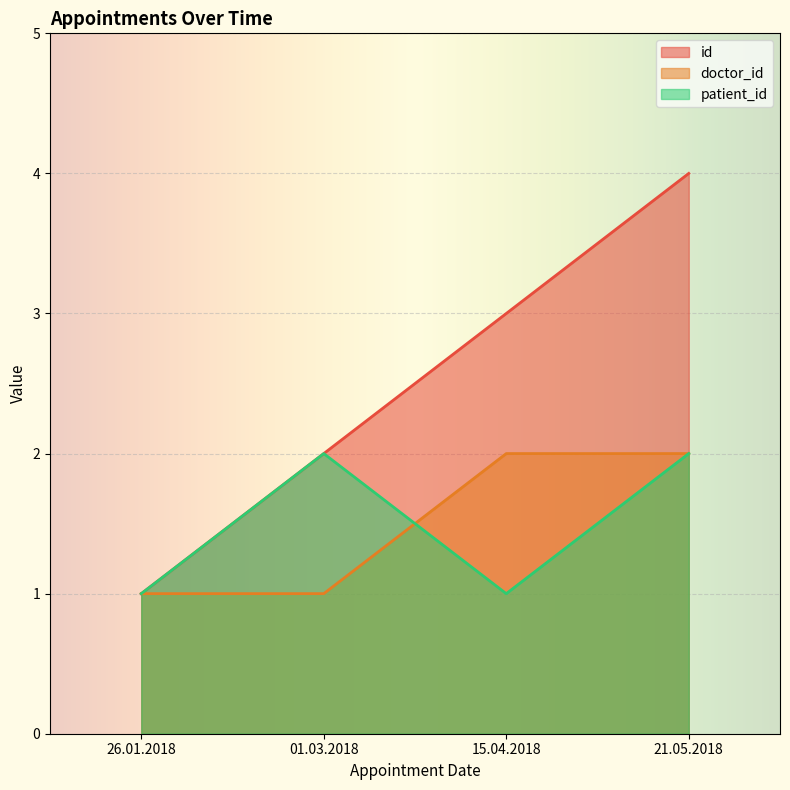

Between 26.01.2018 and 21.05.2018, which series saw the biggest shift?

id